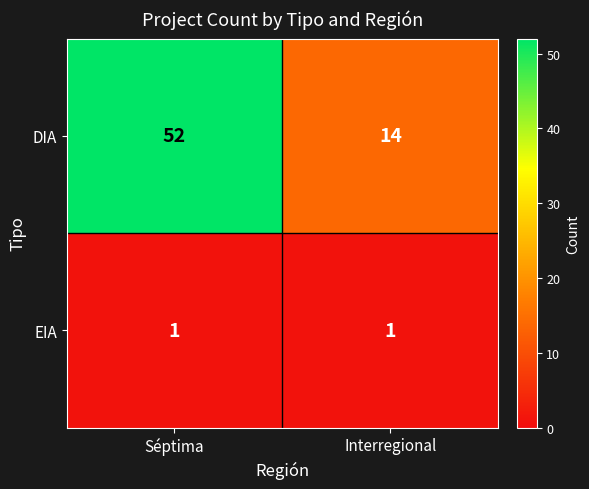

The value of DIA at Séptima is 52. True or false?

True